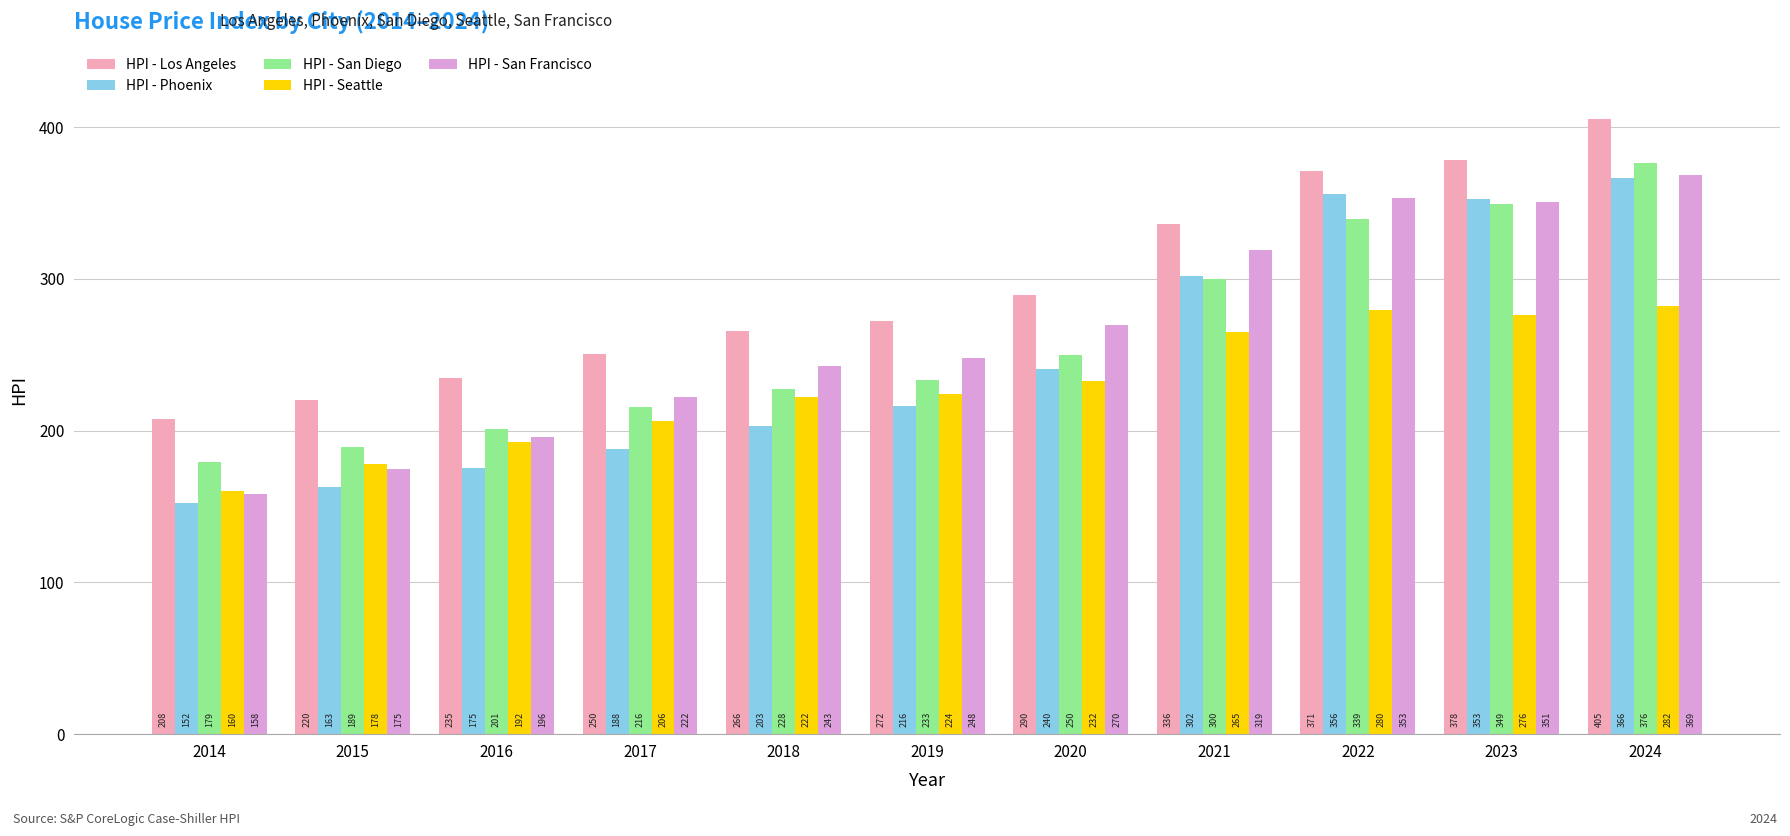

Which series changed the most between 2016 and 2017?

HPI - San Francisco